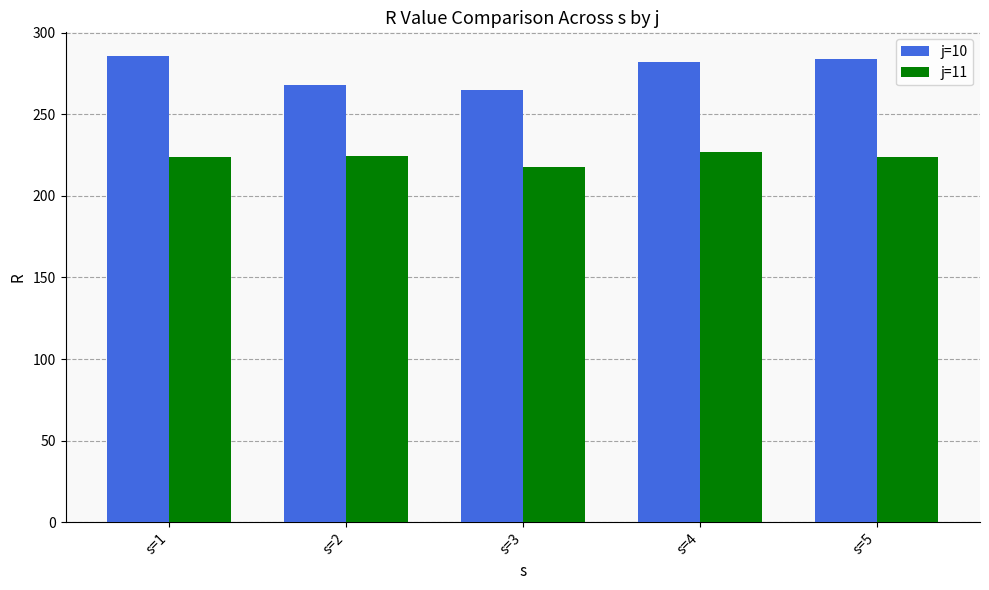

The value of j=11 at s=3 is 217.6. True or false?

True